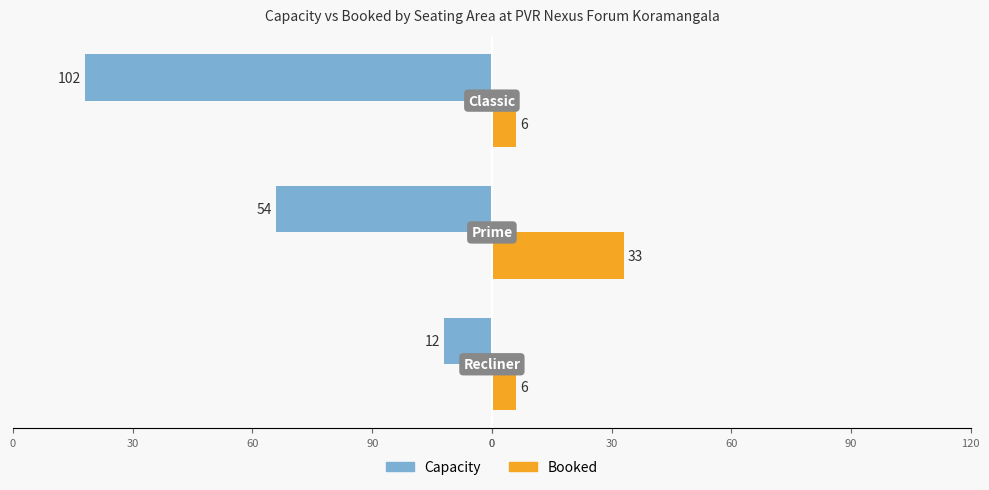

What are all the series names shown in the legend?

Capacity, Booked